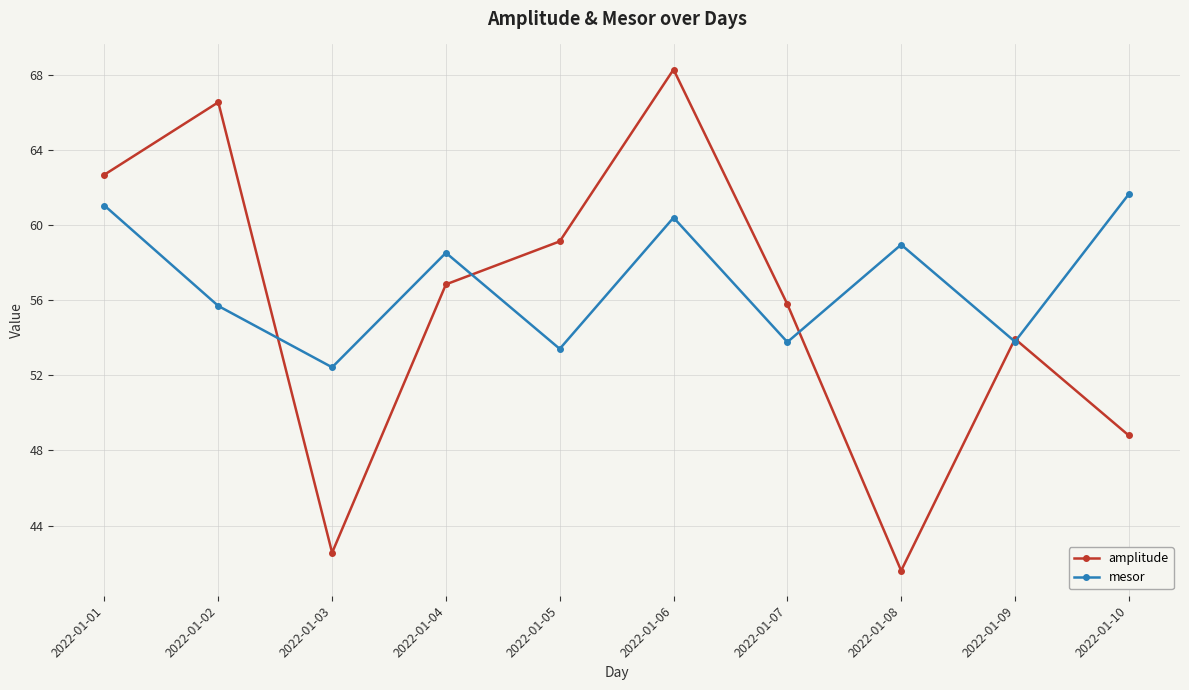

Where is the first local maximum for mesor?

2022-01-04